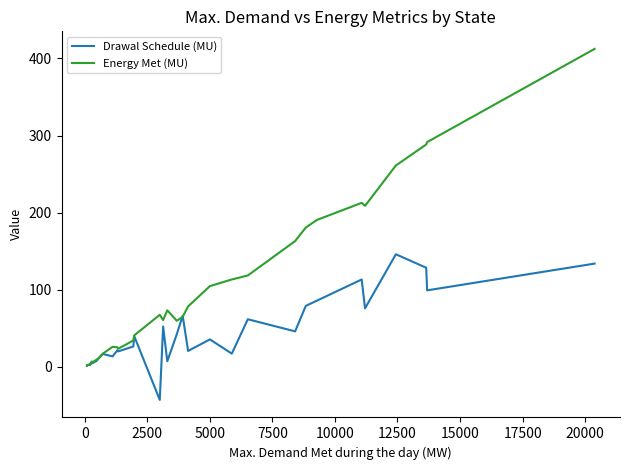

In Energy Met (MU), how many points are higher than both neighbors (excluding endpoints)?

5